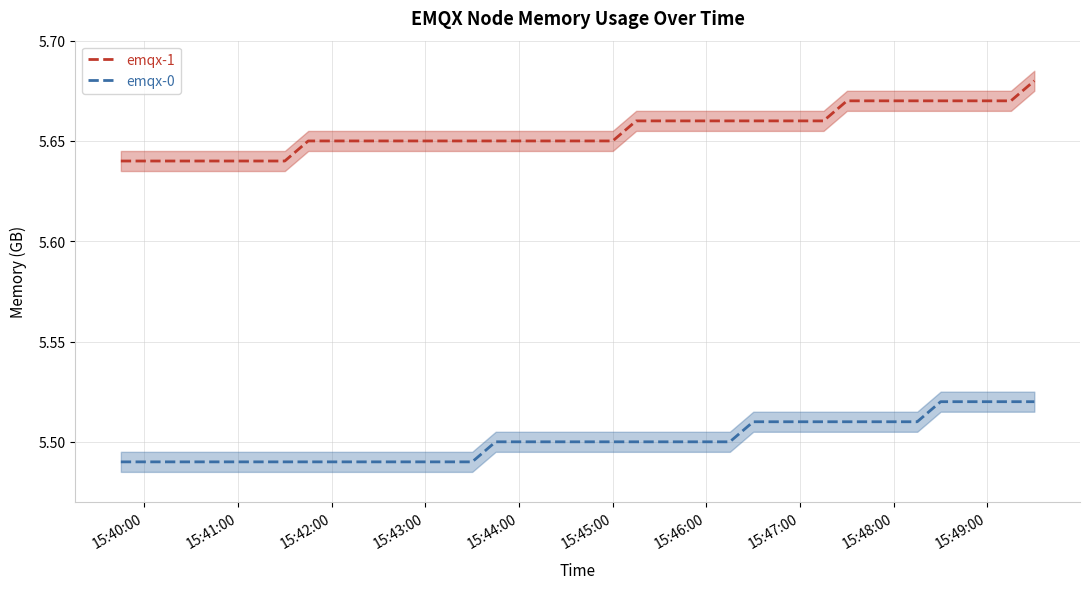

Reading right to left, extract all data points from this chart.

emqx-1: 5.7	5.7	5.7	5.7	5.7	5.7	5.7	5.7	5.7	5.7	5.7	5.7	5.7	5.7	5.7	5.7	5.7	5.7	5.7	5.7	5.7	5.7	5.7	5.7	5.7	5.7	5.7	5.7	5.7	5.7	5.7	5.7	5.6	5.6	5.6	5.6	5.6	5.6	5.6	5.6
emqx-0: 5.5	5.5	5.5	5.5	5.5	5.5	5.5	5.5	5.5	5.5	5.5	5.5	5.5	5.5	5.5	5.5	5.5	5.5	5.5	5.5	5.5	5.5	5.5	5.5	5.5	5.5	5.5	5.5	5.5	5.5	5.5	5.5	5.5	5.5	5.5	5.5	5.5	5.5	5.5	5.5